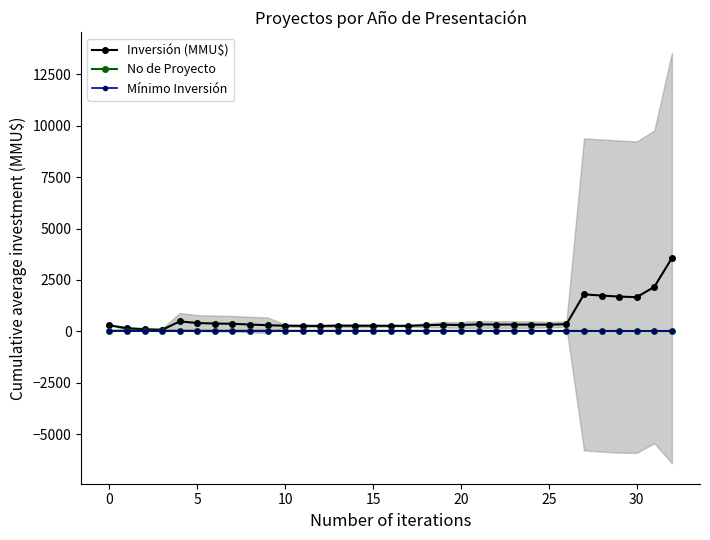

How many data points does each series have?

33